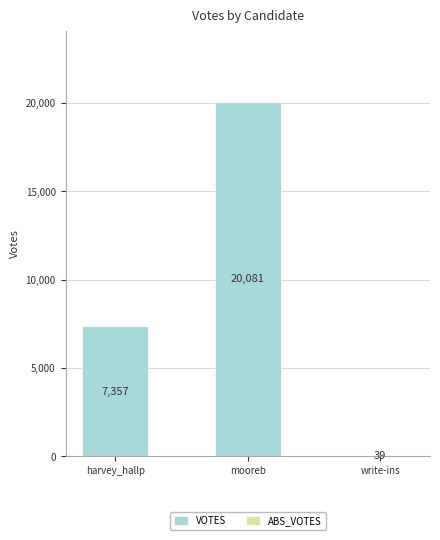

What is the sum of the values at write-ins and mooreb?

20120